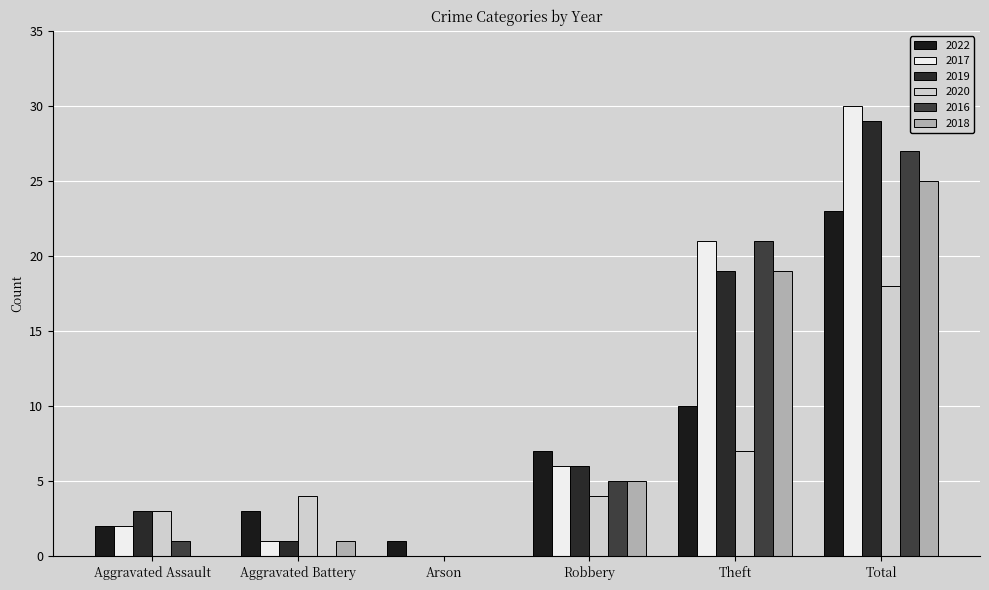

Reading right to left, transcribe all the data shown in this chart.

2022: 23	10	7	1	3	2
2017: 30	21	6	0	1	2
2019: 29	19	6	0	1	3
2020: 18	7	4	0	4	3
2016: 27	21	5	0	0	1
2018: 25	19	5	0	1	0